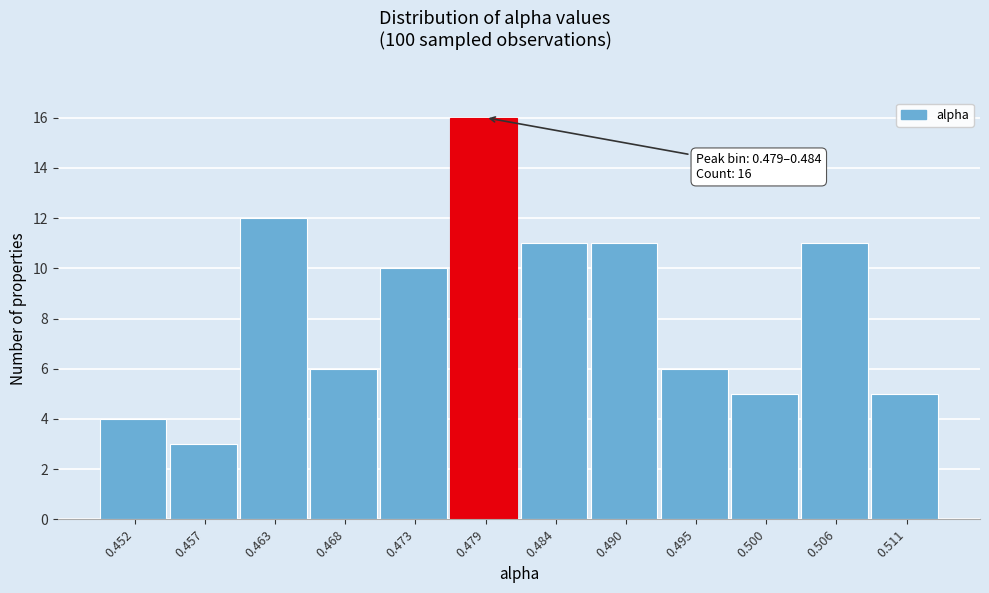

Reading right to left, transcribe all the data shown in this chart.

0.511=5	0.506=11	0.500=5	0.495=6	0.490=11	0.484=11	0.479=16	0.473=10	0.468=6	0.463=12	0.457=3	0.452=4